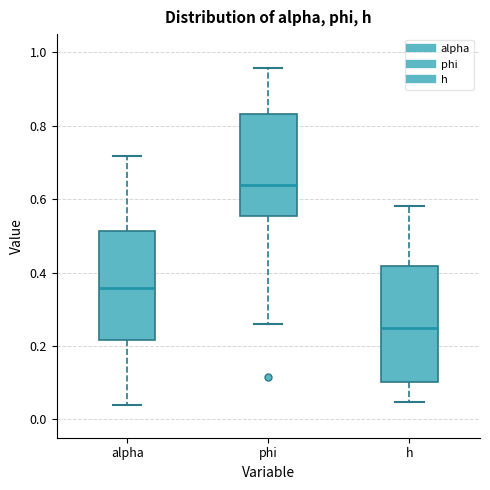

Reading left to right, transcribe this box plot: for each box, give where its median line is, the range the box spans, and where its two whiskers end, as read against the y-axis. The values are not printed on the chart, so give them approximately, as read against the axis.

alpha: median 0.36, box 0.22 to 0.52, whiskers 0.04 to 0.72
phi: median 0.64, box 0.56 to 0.84, whiskers 0.26 to 0.96
h: median 0.24, box 0.10 to 0.42, whiskers 0.04 to 0.58